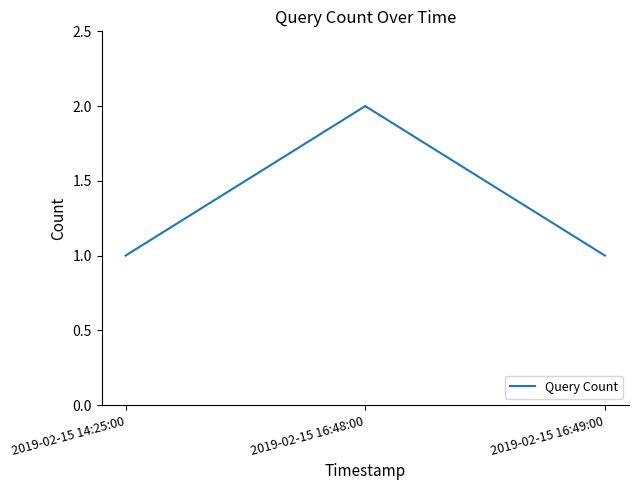

True or false: the data shows 1 at 2019-02-15 16:48:00.

False